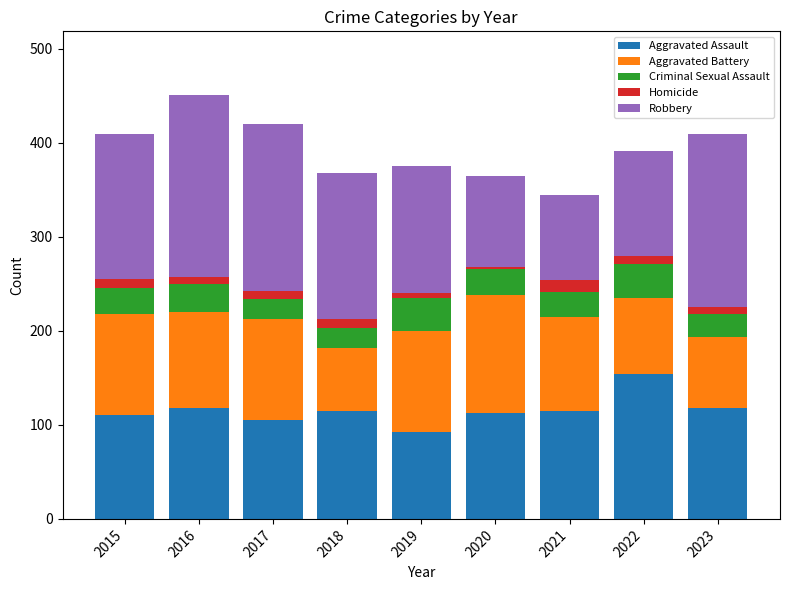

The value of Aggravated Assault at 2021 is 115. True or false?

True